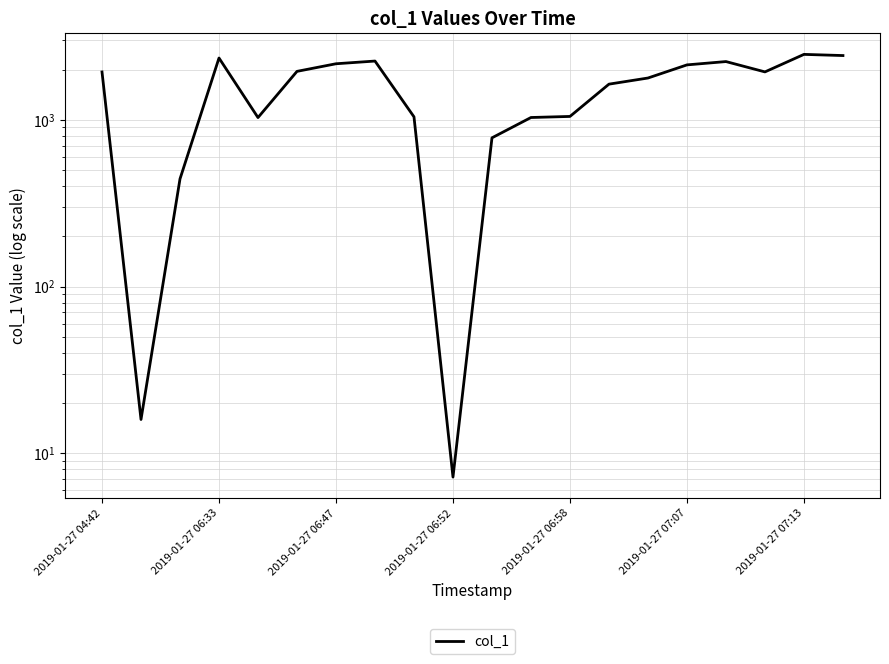

Count the number of values greater than 1935.

10